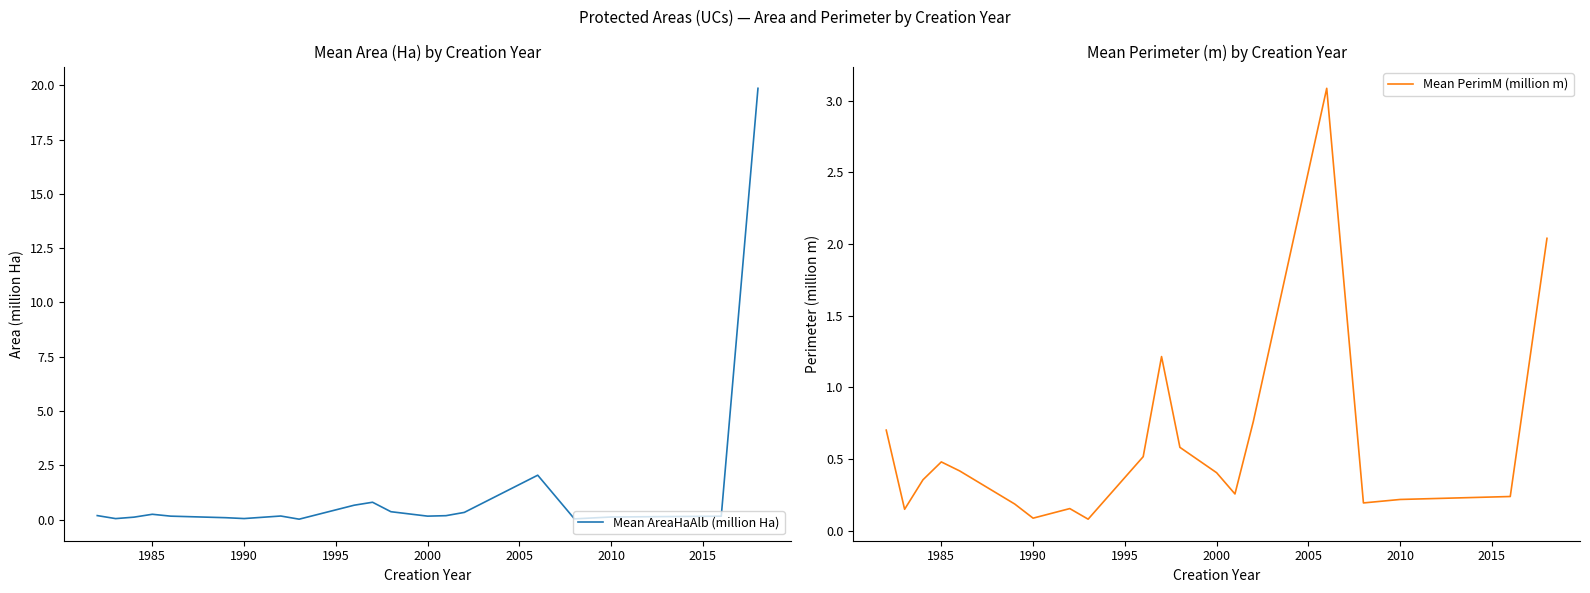

List the series in order of their peak value, highest first.

Mean AreaHaAlb (million Ha), Mean PerimM (million m)